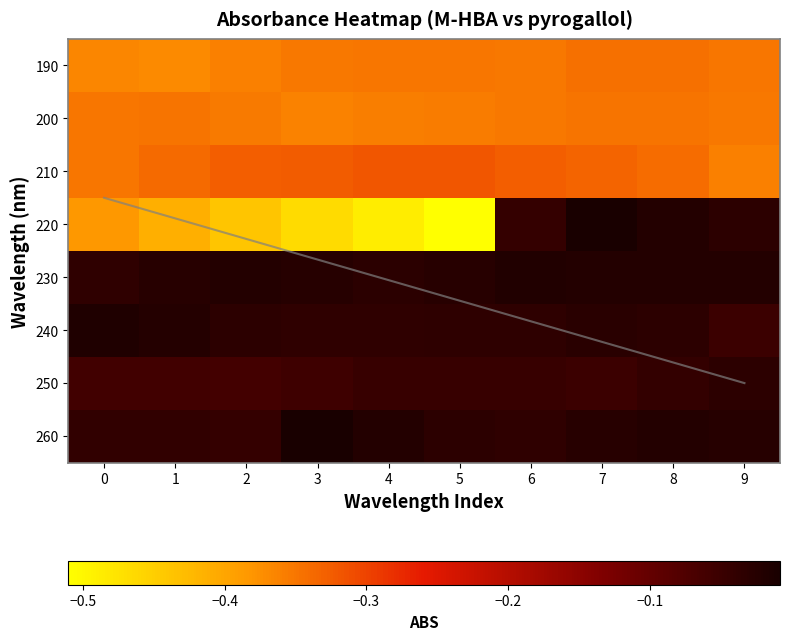

How many distinct data groups are displayed?

8